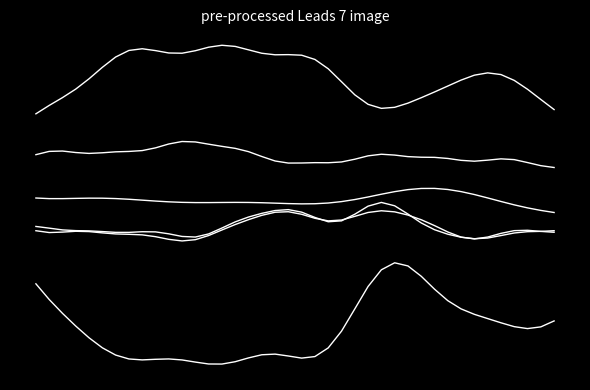

Does the chart display data point markers on the line(s)?

No